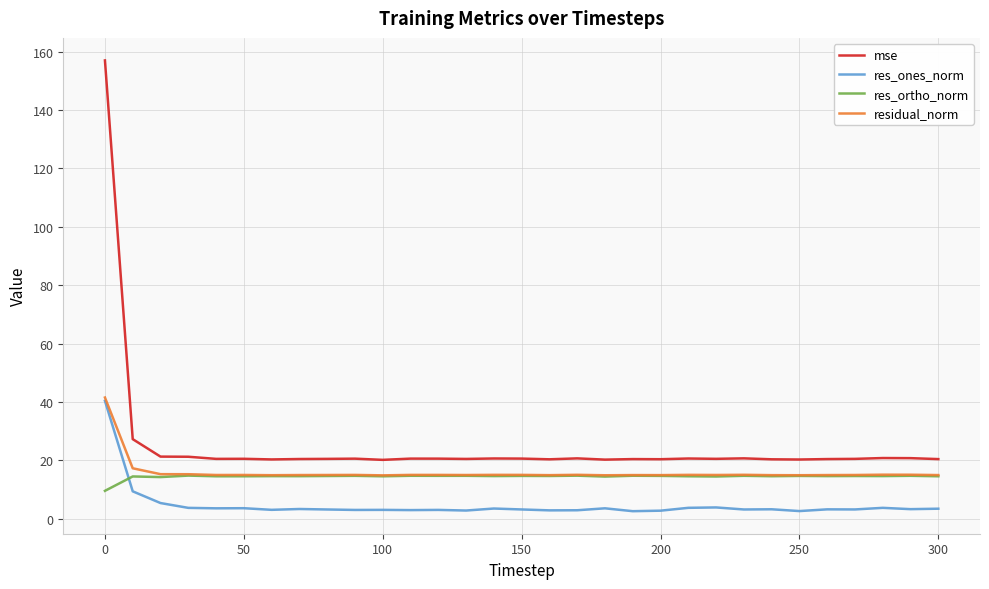

Which series has the widest spread of values?

mse